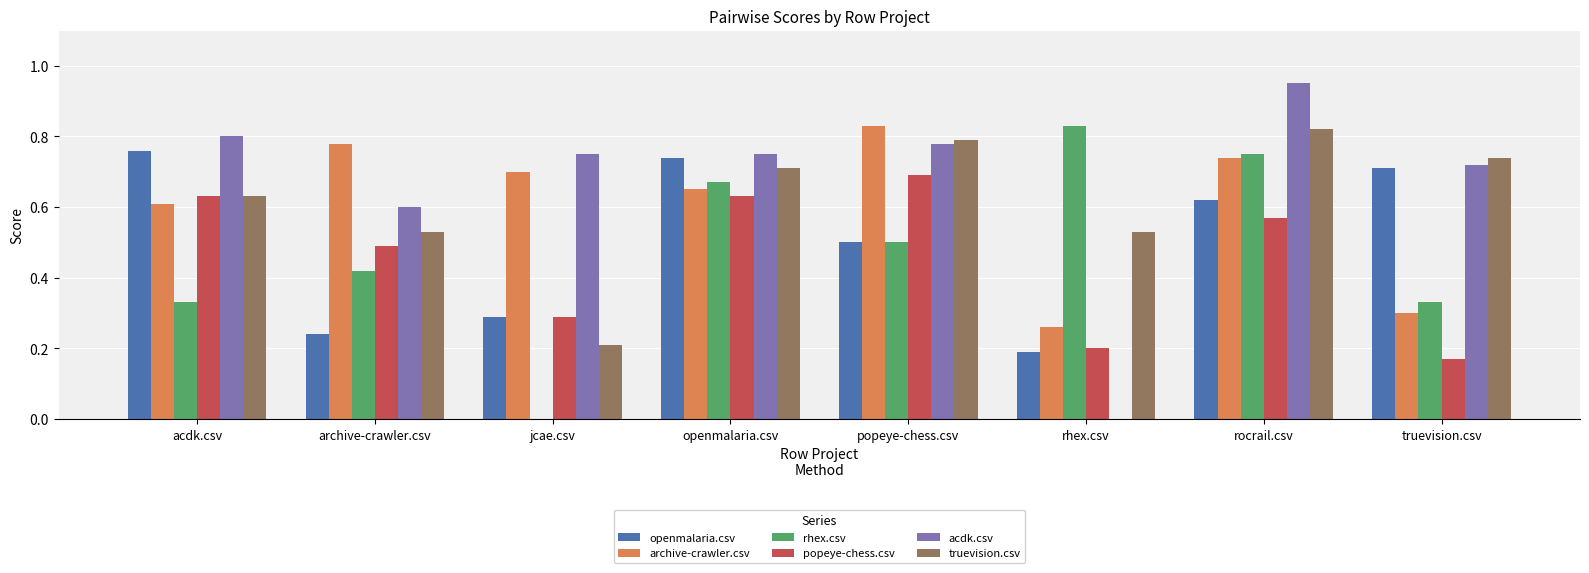

True or false: rhex.csv has a value of 0.3 at truevision.csv.

True